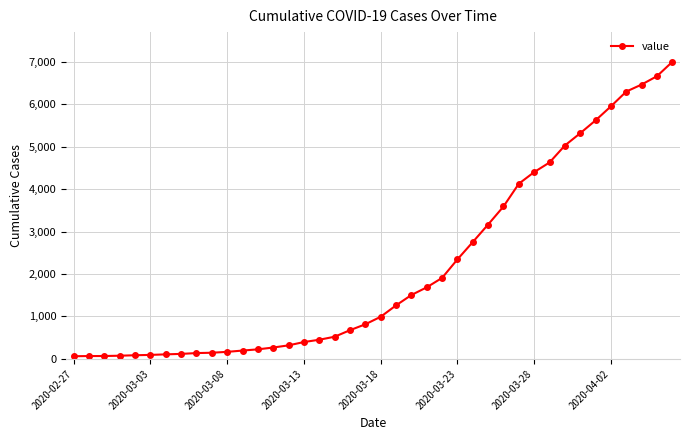

Is this an area chart (filled region under the line)?

No